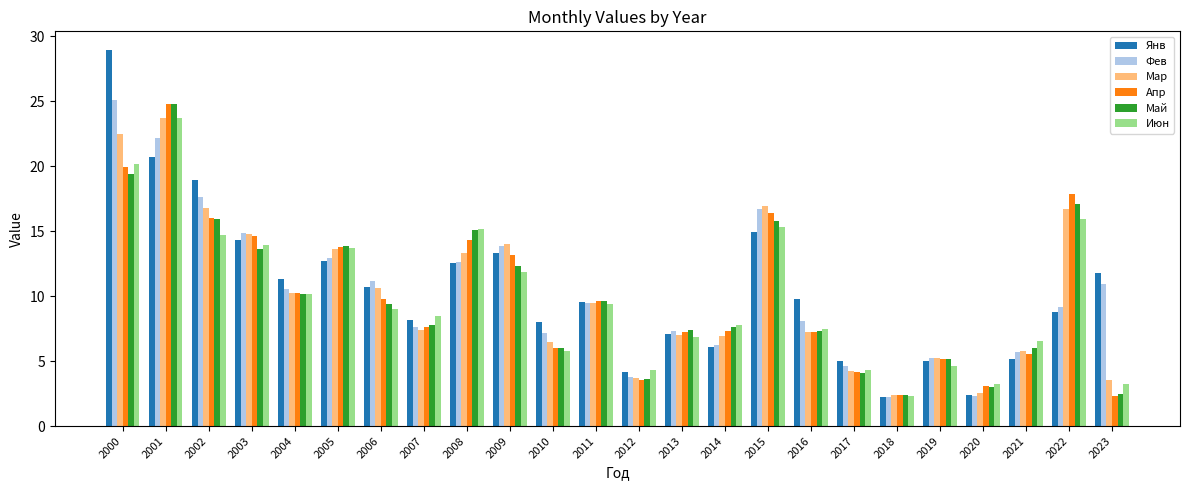

Is the value of Май at 2010 greater than the value of Июн at 2008?

No